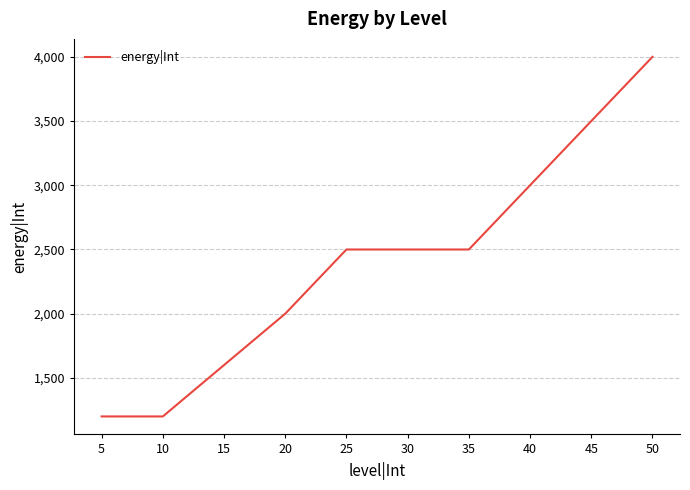

What is the ratio of the value at 45 to the value at 35?

1.4